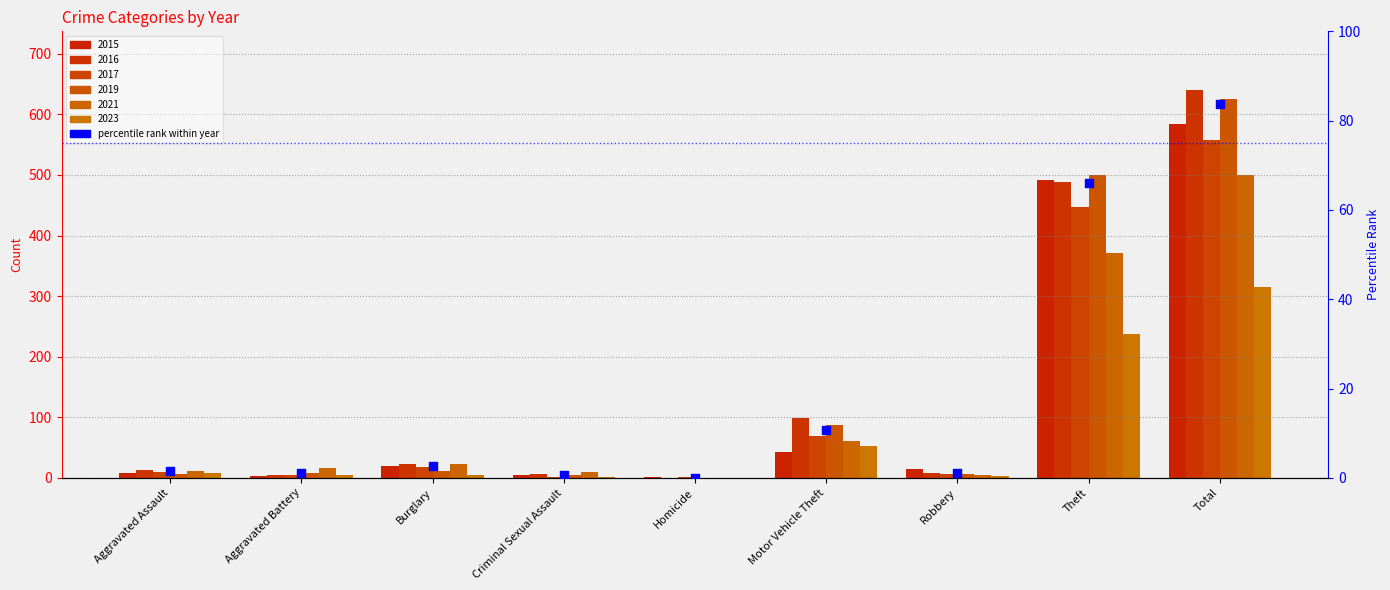

Which series has the largest total across all categories?

2016